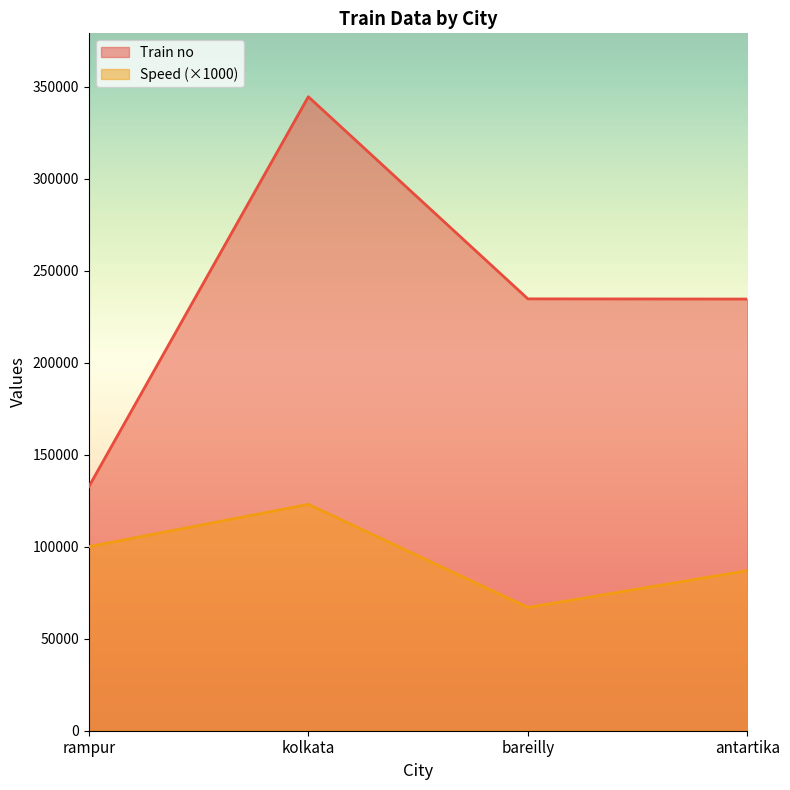

The Speed series shows 34585 at antartika. True or false?

False